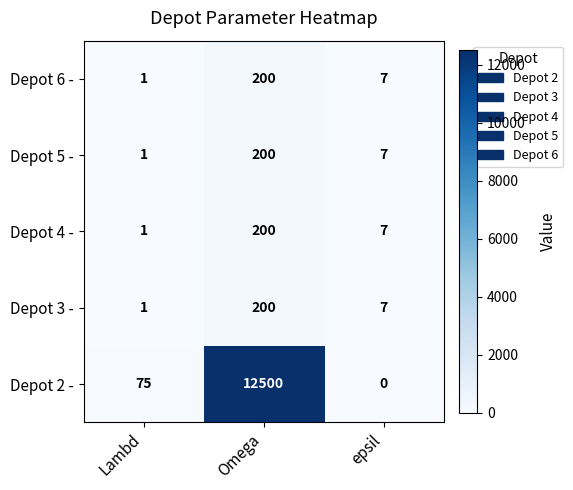

At which label is Depot 5 - closest to 100?

epsil